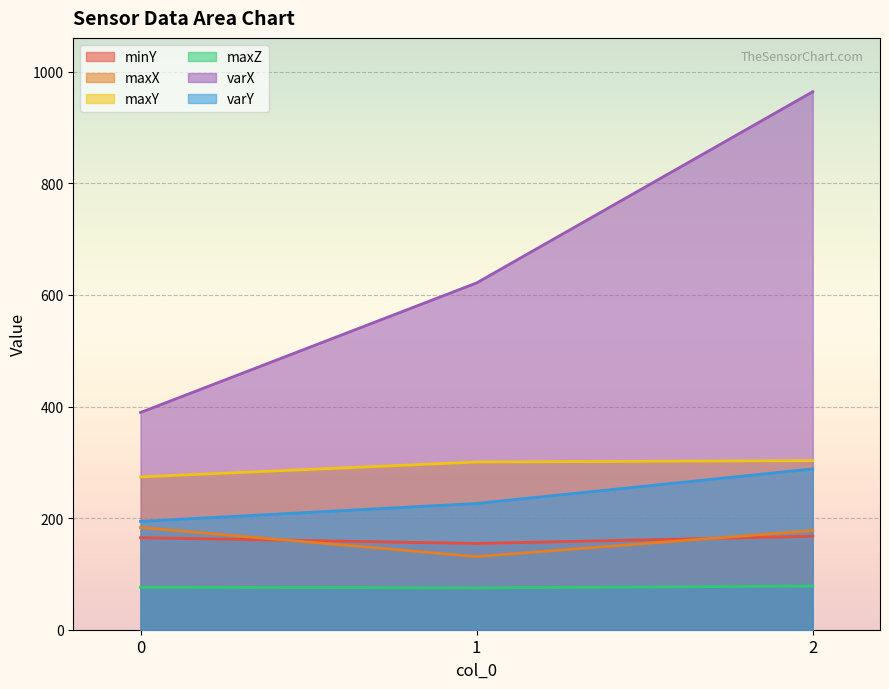

What is the sum of all maxY values?

877.6